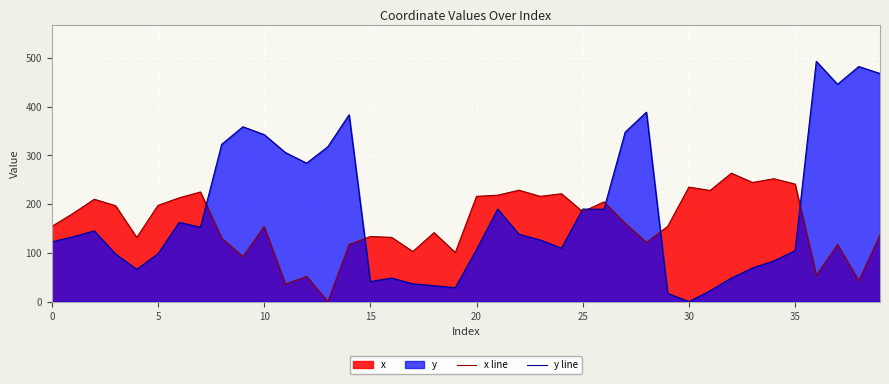

Which series has the largest total across all categories?

y line